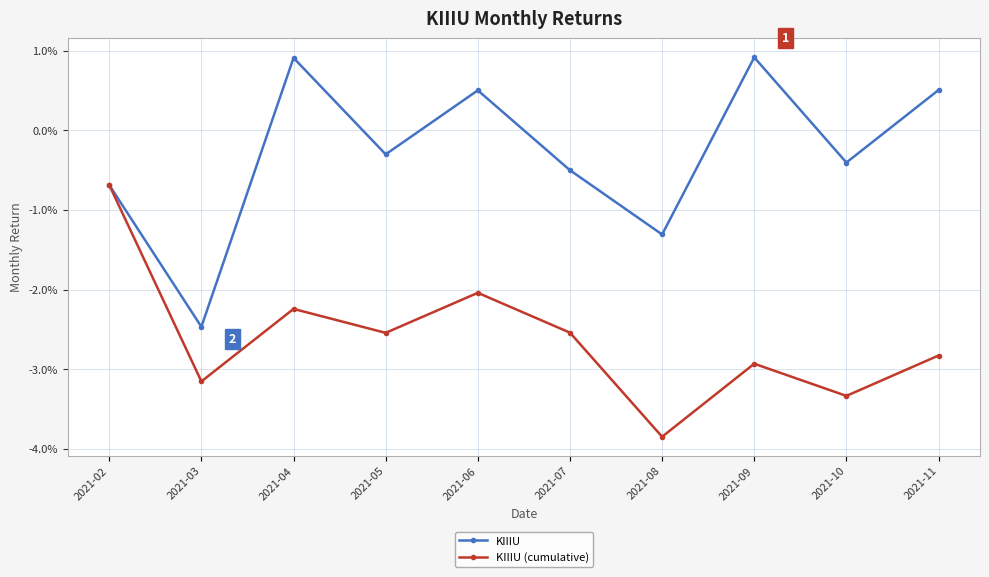

Does the chart have visible grid lines?

Yes